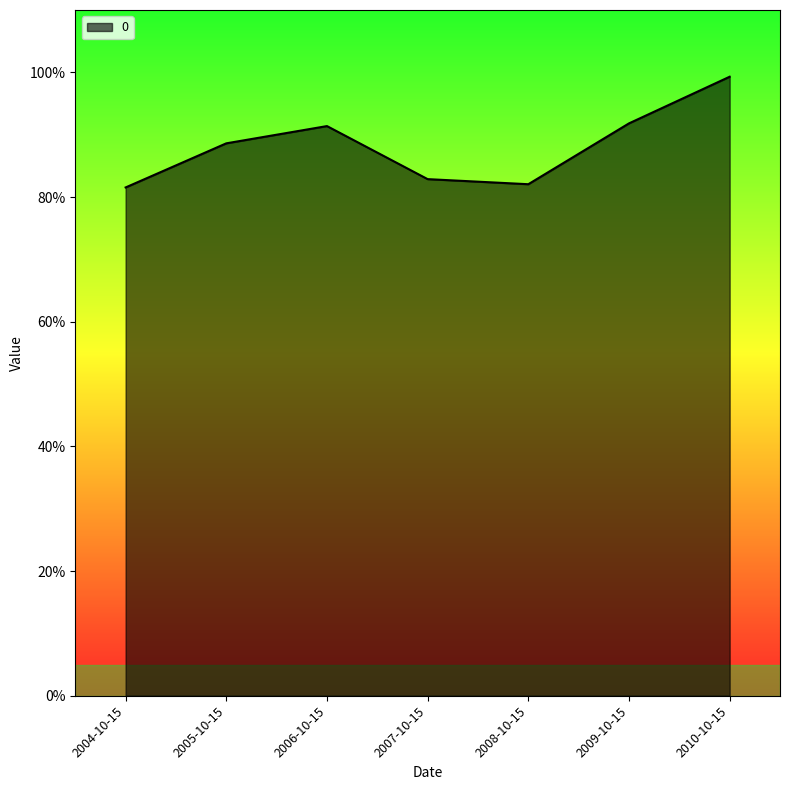

What is the label of the 4th point from the left?

2007-10-15